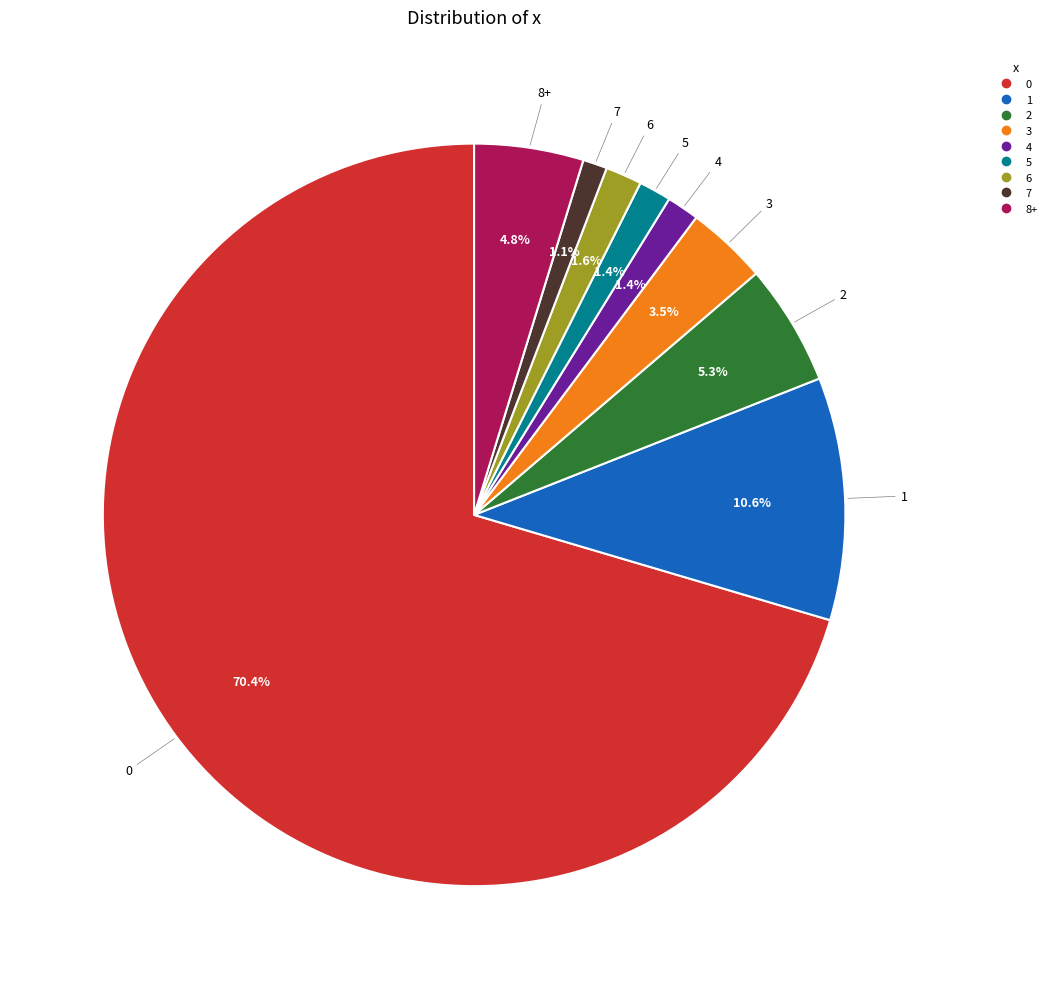

What portion of the pie excludes 6?

98.4%